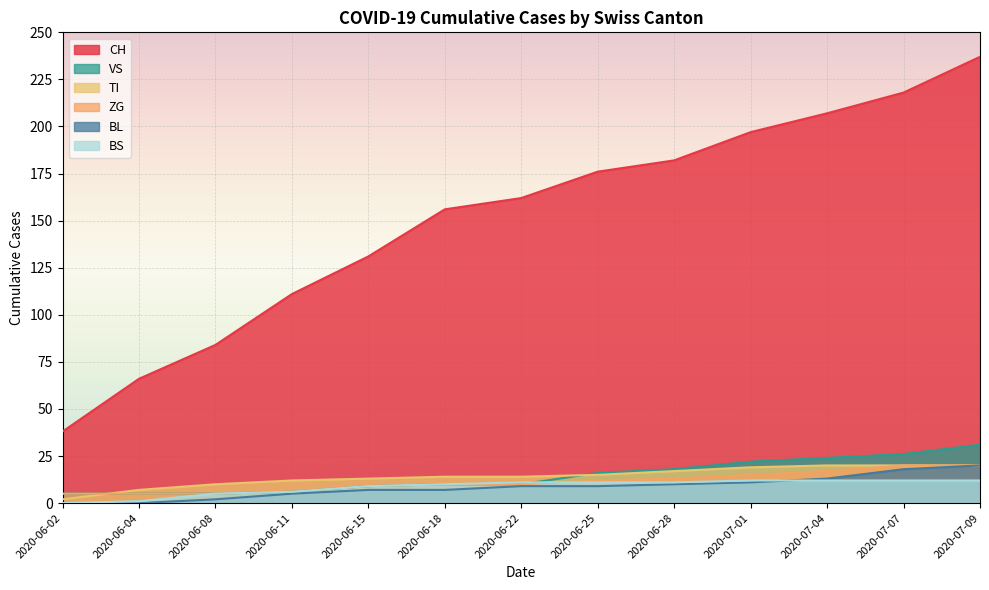

What is the value of the CH point at the 1st from the left?

38